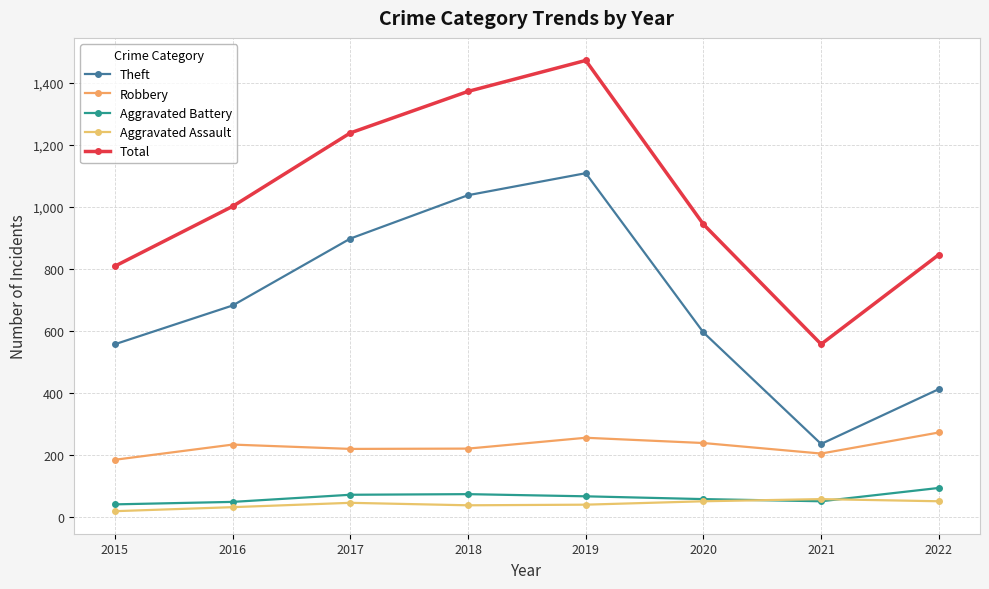

Reading left to right, list all the values displayed in this chart.

Theft: 557	682	898	1038	1109	595	235	412
Robbery: 184	233	219	220	255	238	204	272
Aggravated Battery: 40	48	71	73	66	57	50	93
Aggravated Assault: 18	31	45	37	39	50	57	50
Total: 809	1002	1239	1373	1473	944	557	846